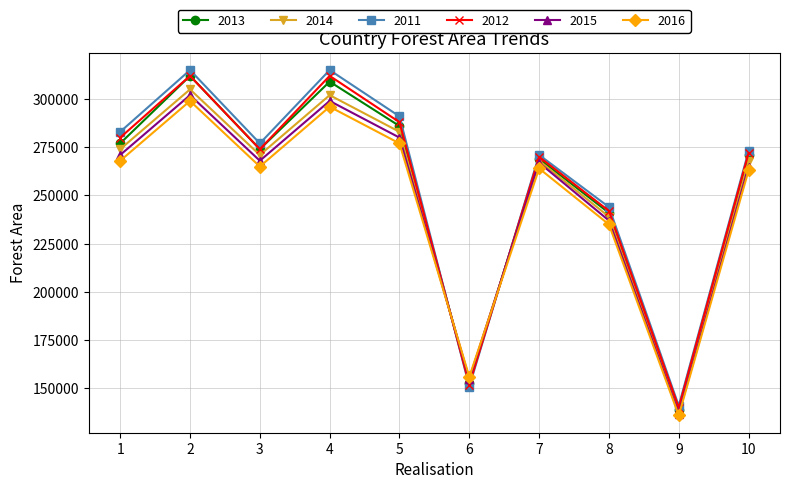

Does the chart have visible grid lines?

Yes